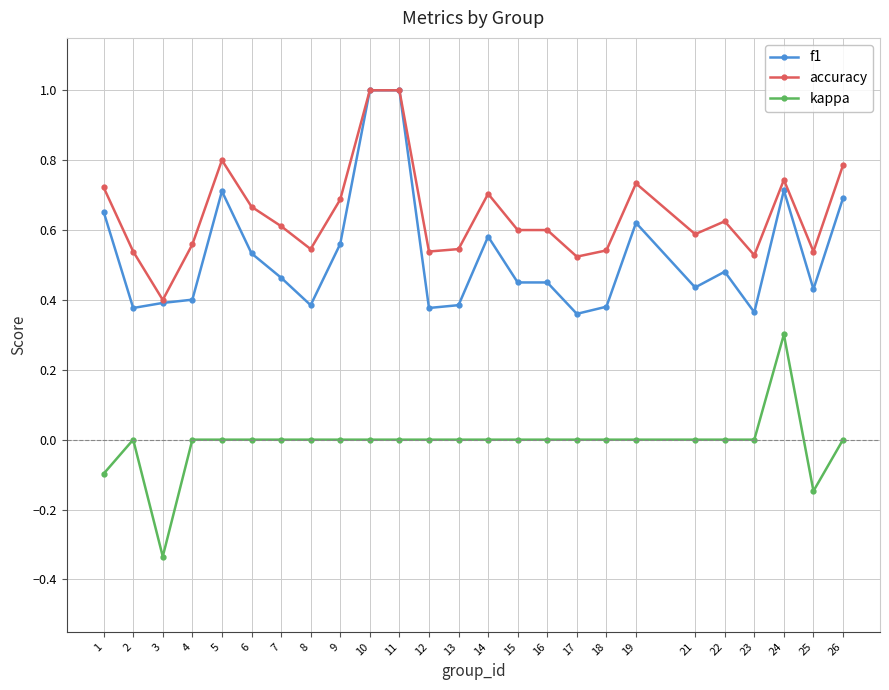

At how many categories does at least one series exceed 0?

25